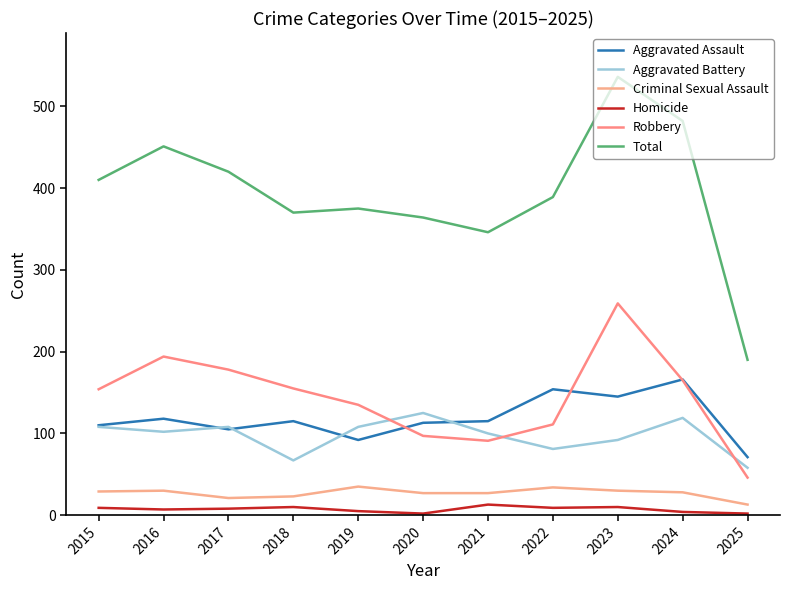

True or false: Aggravated Battery has more than 0 interior local peaks.

True